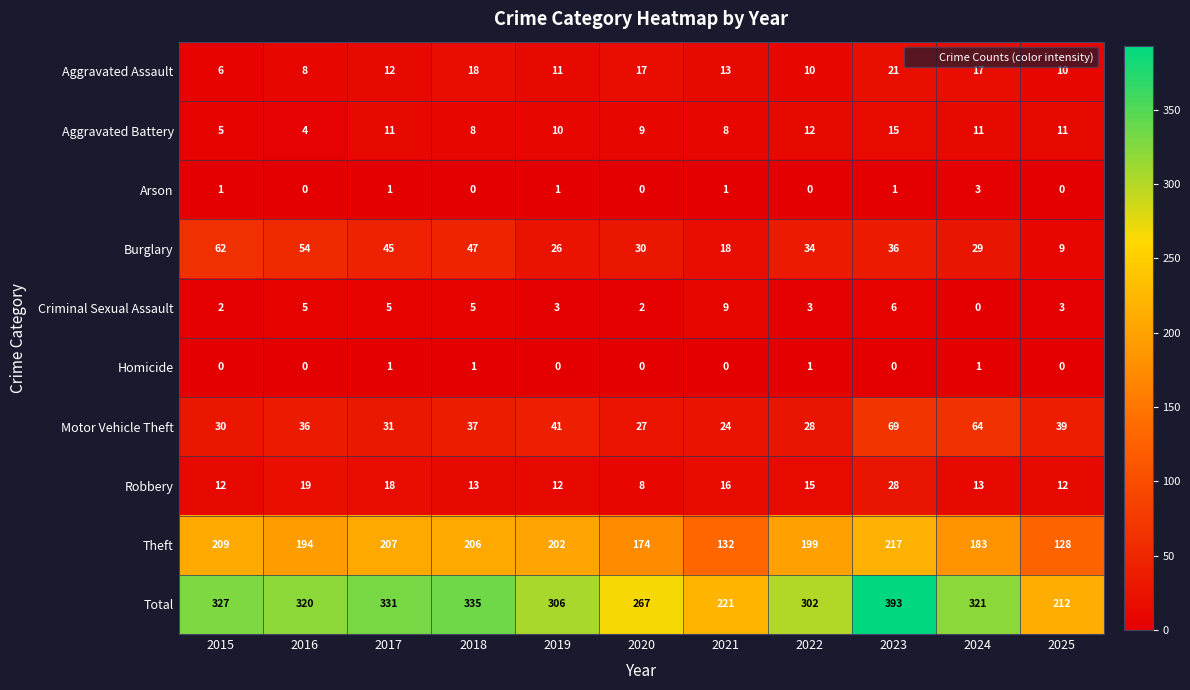

Which series has the largest total across all categories?

Total